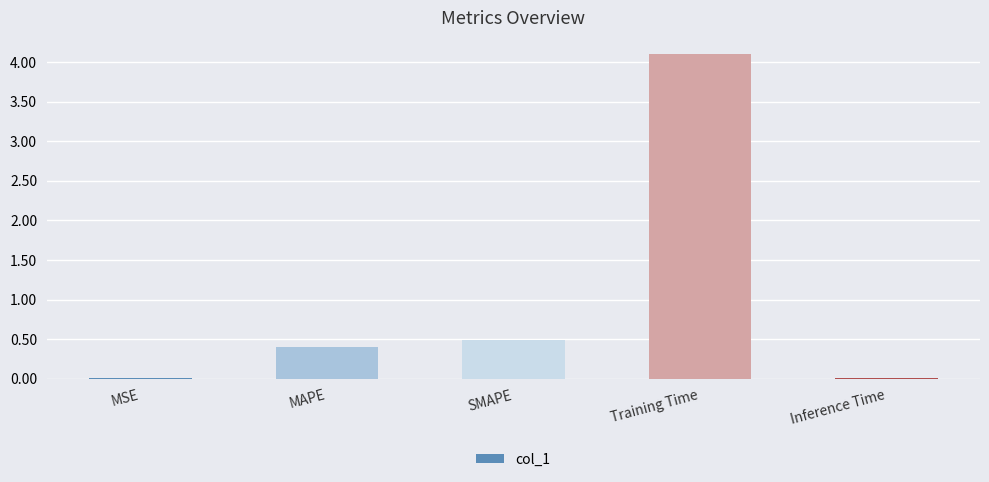

What is the maximum value shown in the chart?

4.1